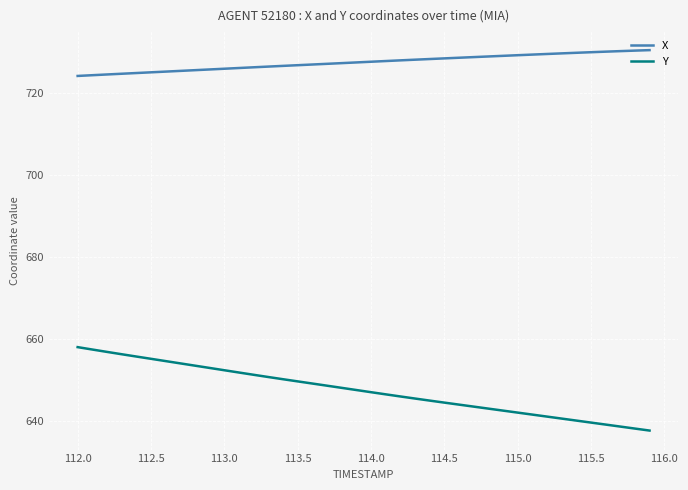

What is the sum of all Y values?

25895.8